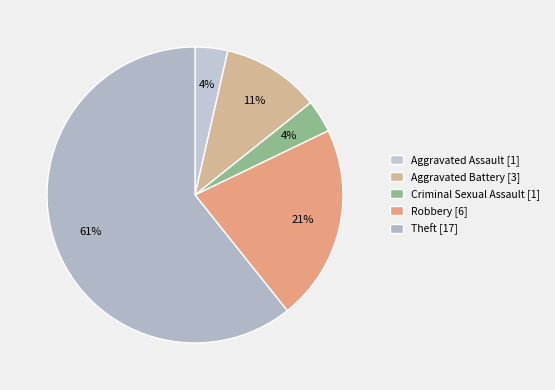

What percentage is the Aggravated Assault slice, to the nearest percent?

4%